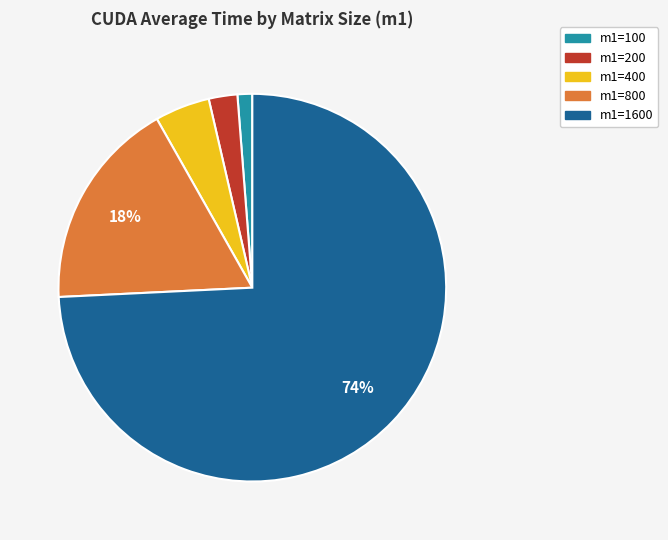

Combined, do m1=200 and m1=400 account for over 50%?

No